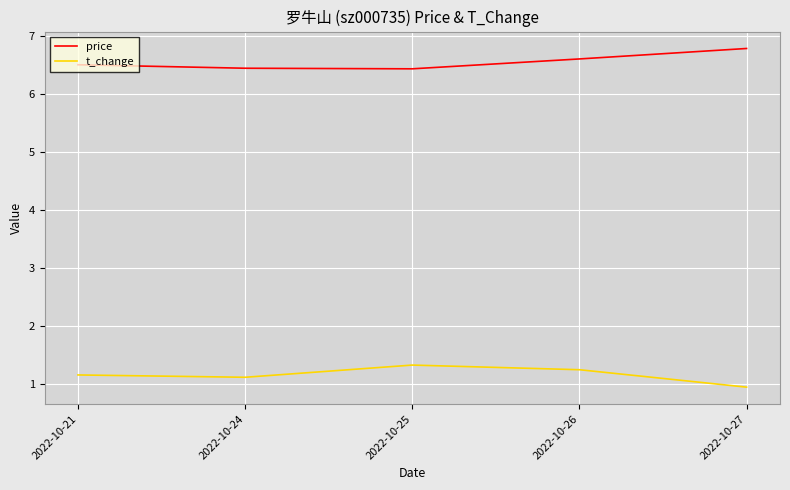

True or false: t_change and price cross at least once.

False